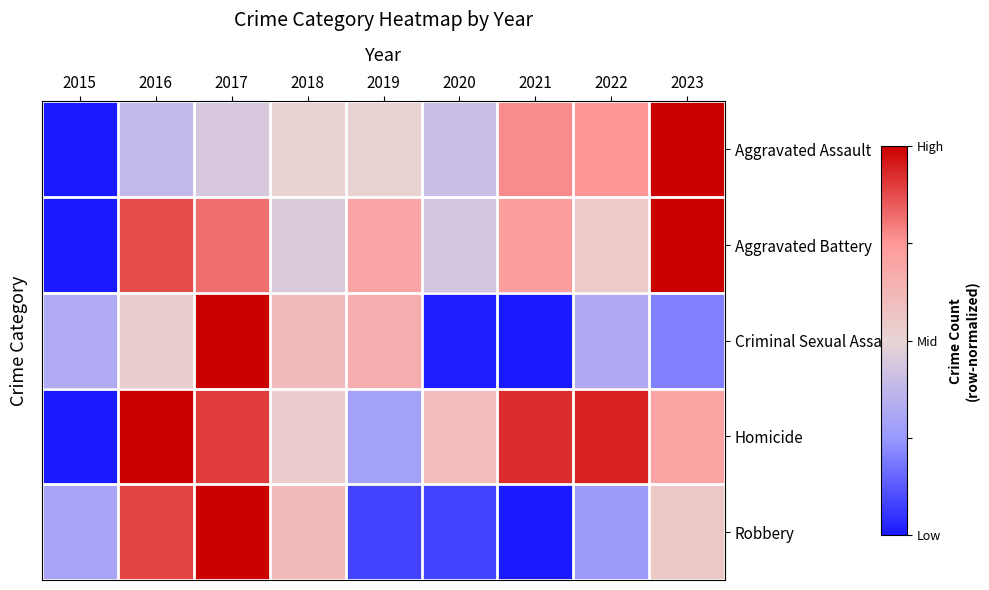

Which series changed the most between 2017 and 2021?

Criminal Sexual Assault